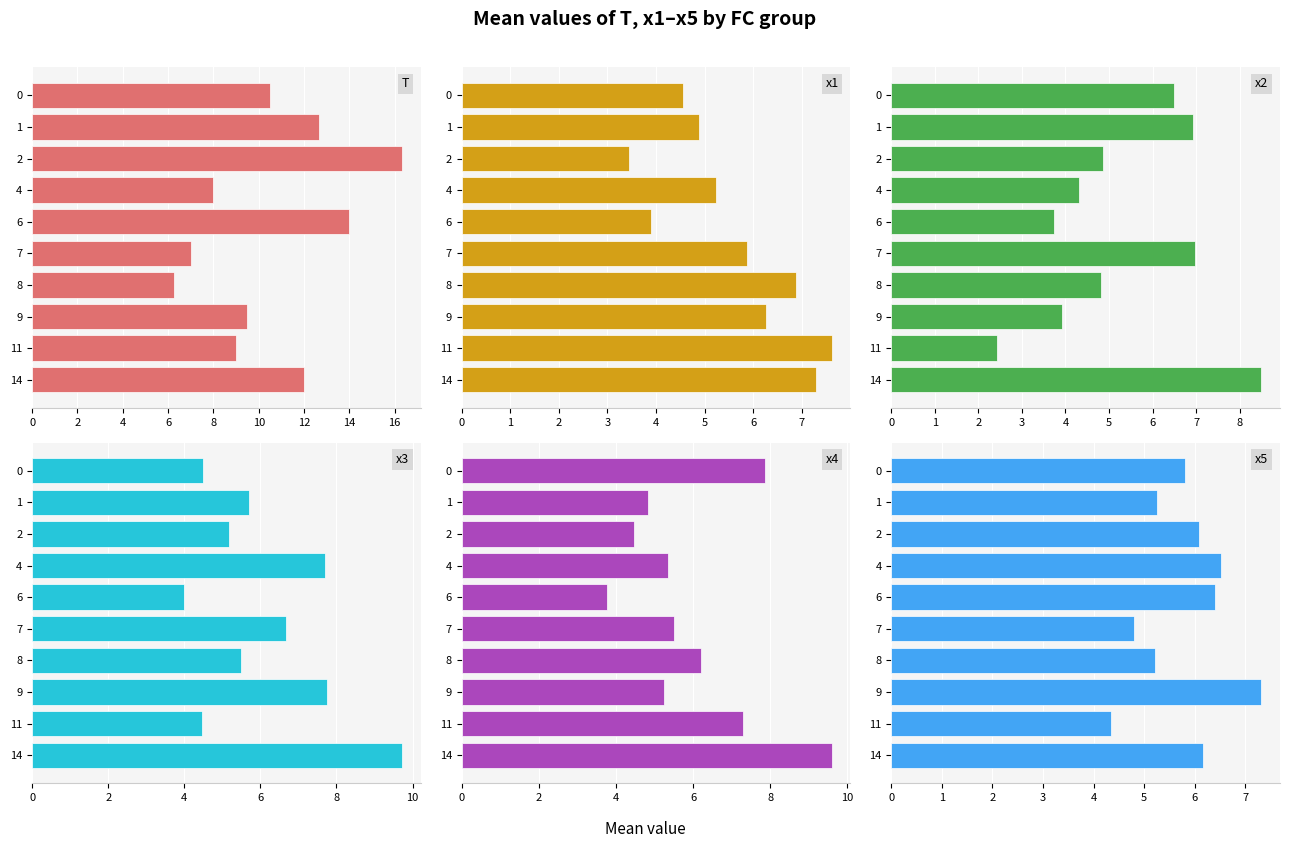

What is the average value of the x3 series?

6.1